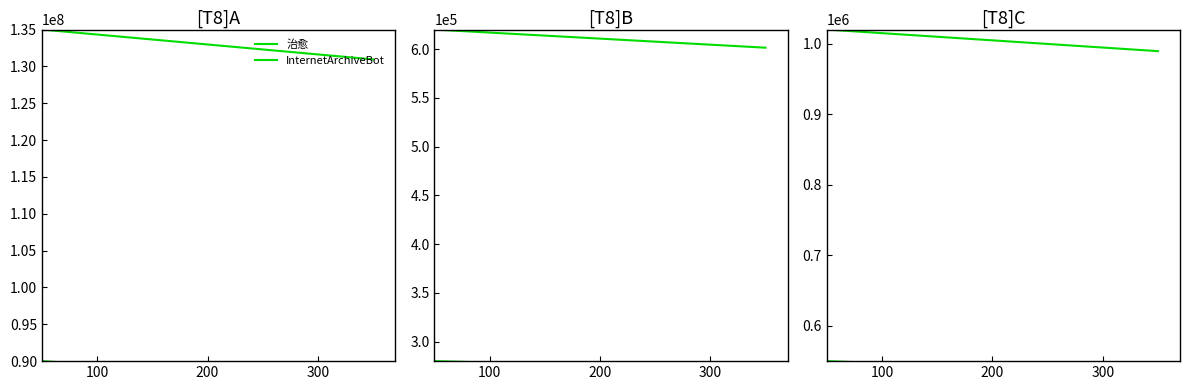

Which series has the widest spread of values?

治愈